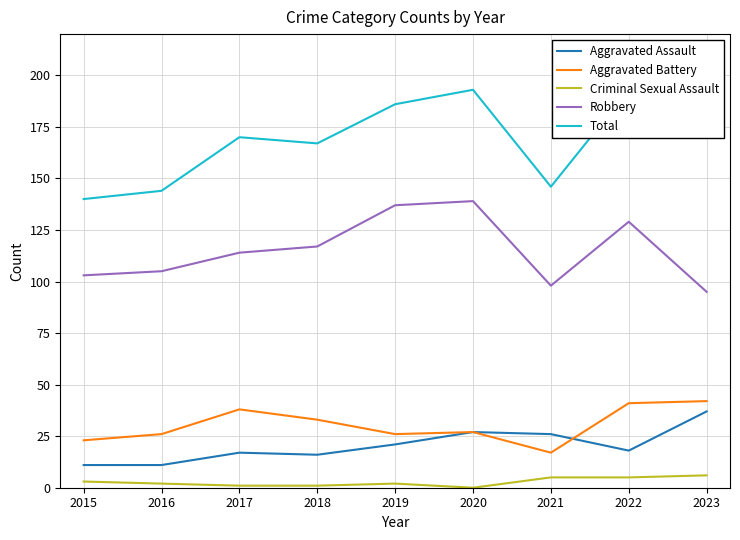

Which series changed the most between 2015 and 2018?

Total